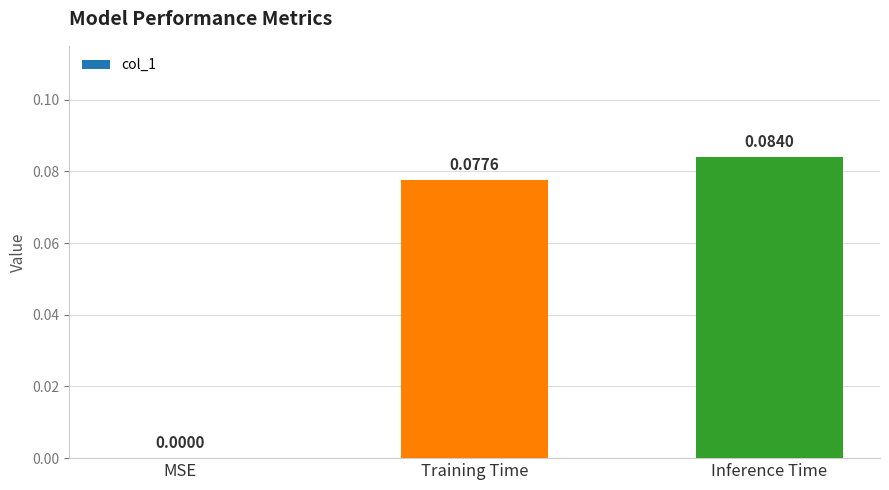

Which has a higher value, MSE or Training Time?

Training Time